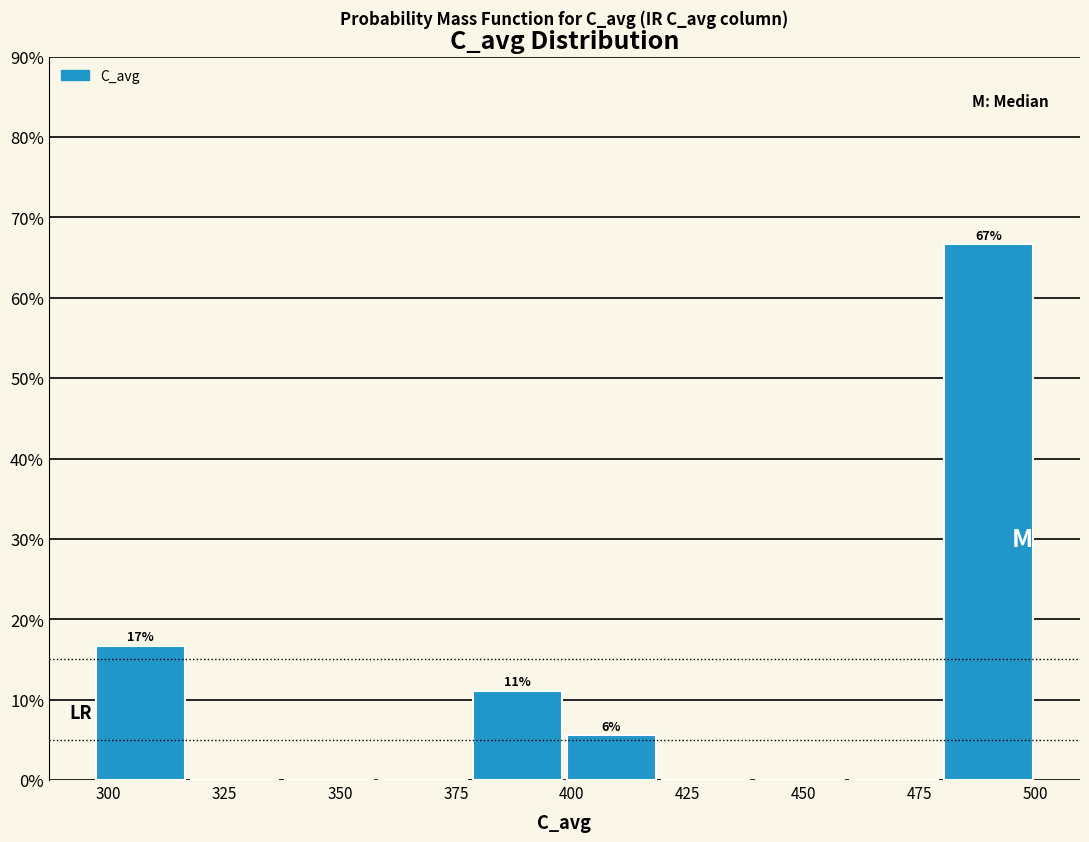

Which range on the x-axis has the tallest bar?

480 to 500